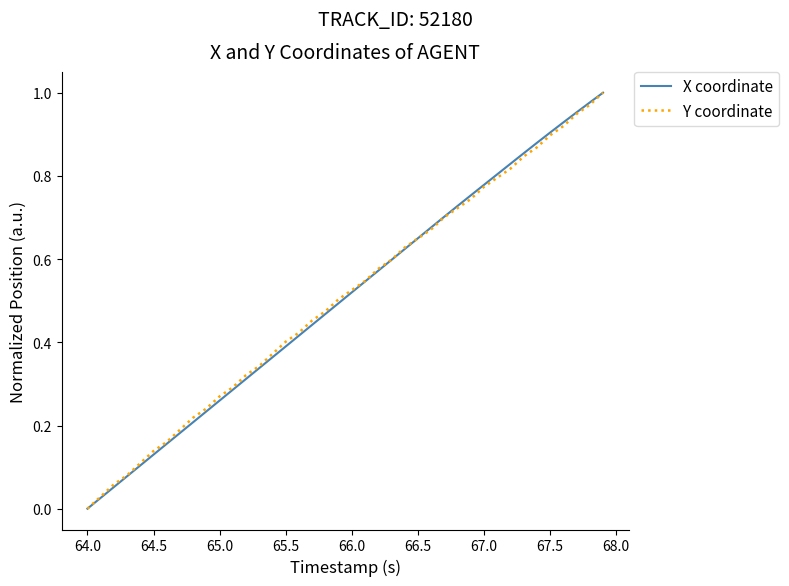

Does the chart display data point markers on the line(s)?

No